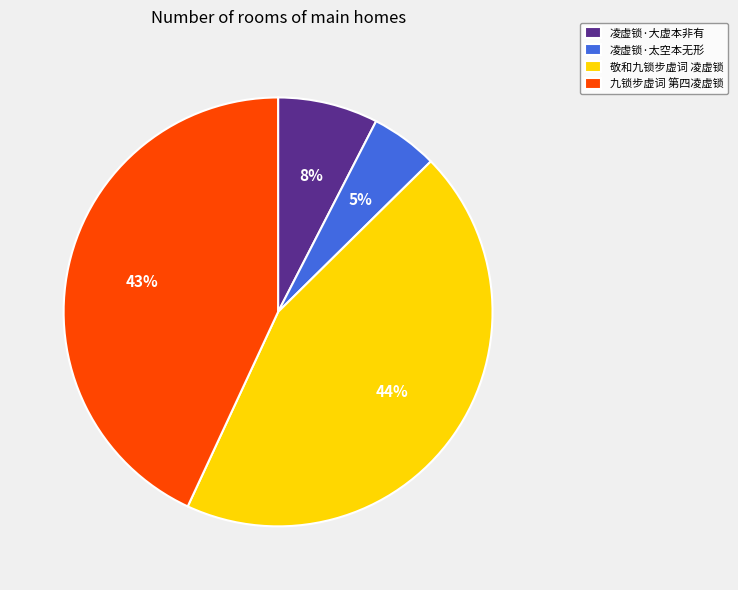

To the nearest percent, what is the difference between the largest and smallest slice percentages?

39%